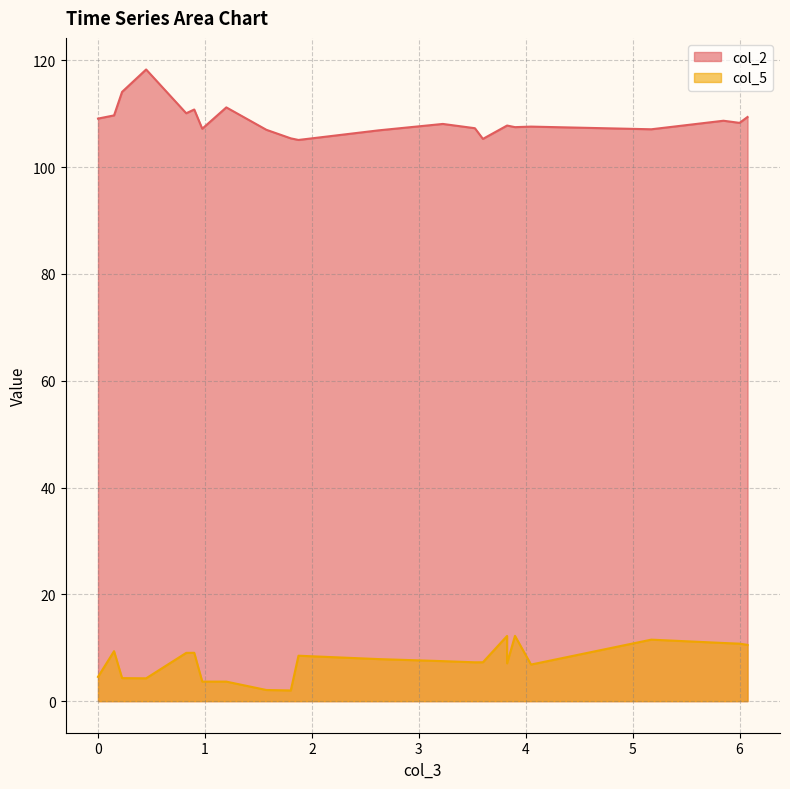

What is the value of the col_5 point at the 17th from the left?

7.1